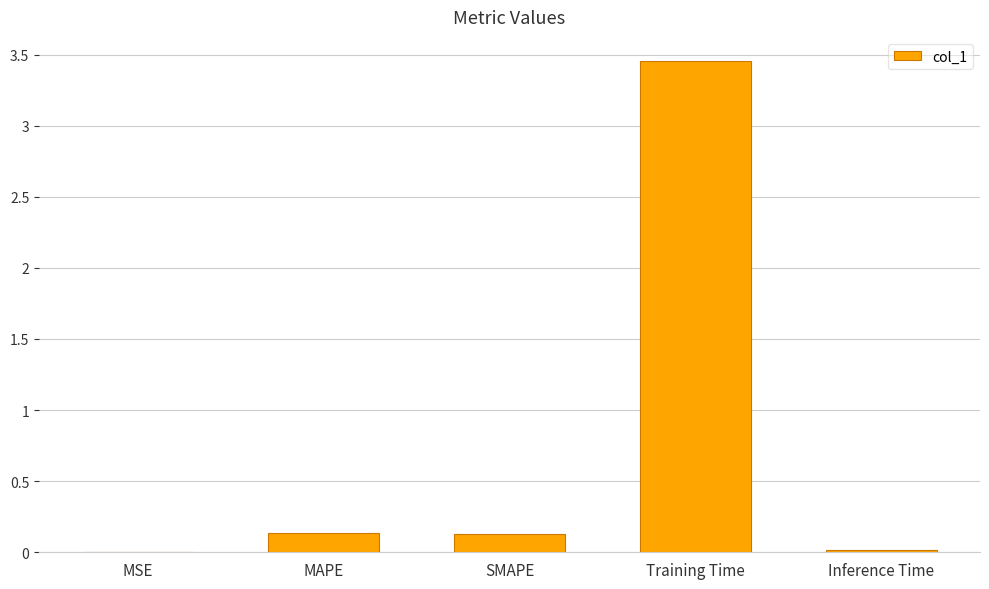

Which category has the highest value across all series?

Training Time